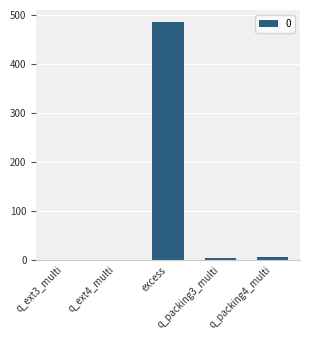

Is it true that the value at excess is 486.0?

True